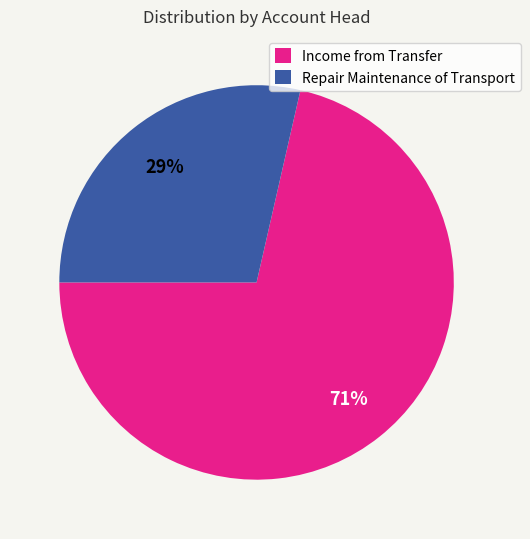

Do Repair Maintenance of Transport and Income from Transfer together represent more than half of the pie?

Yes